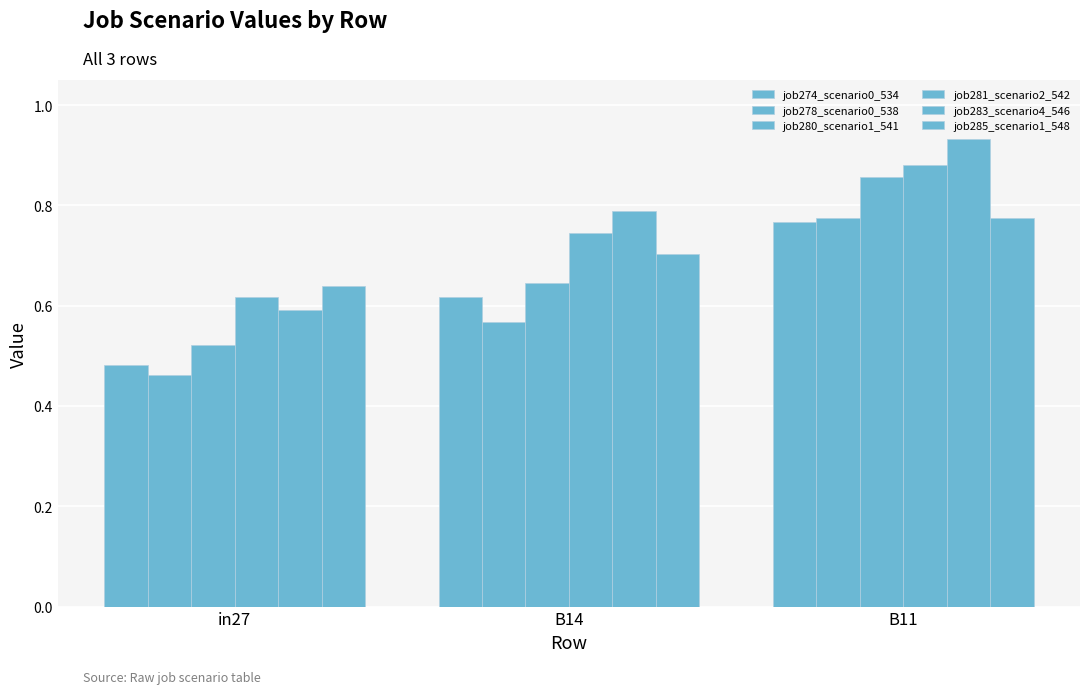

Count the number of data series in this chart.

6